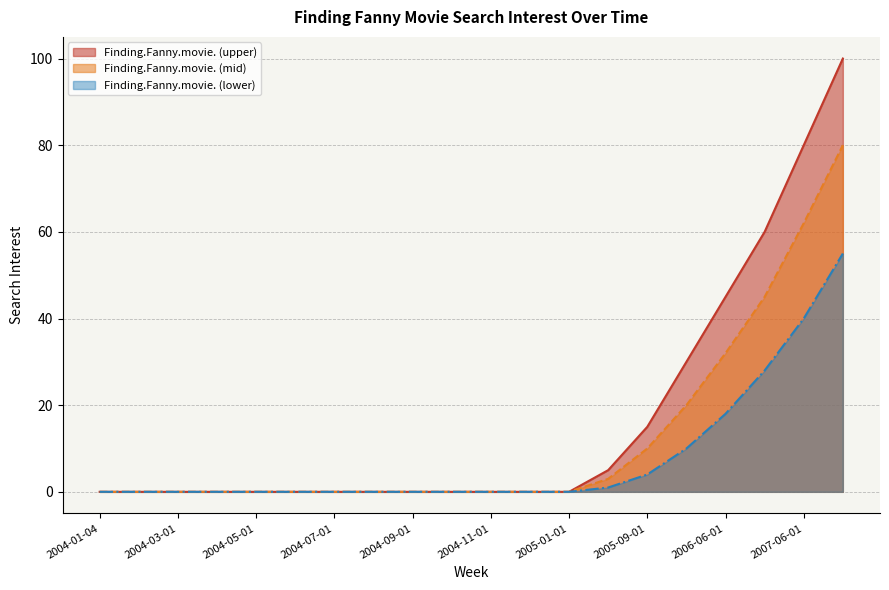

List the series in order of their peak value, lowest first.

Finding.Fanny.movie. (lower), Finding.Fanny.movie. (mid), Finding.Fanny.movie. (upper)